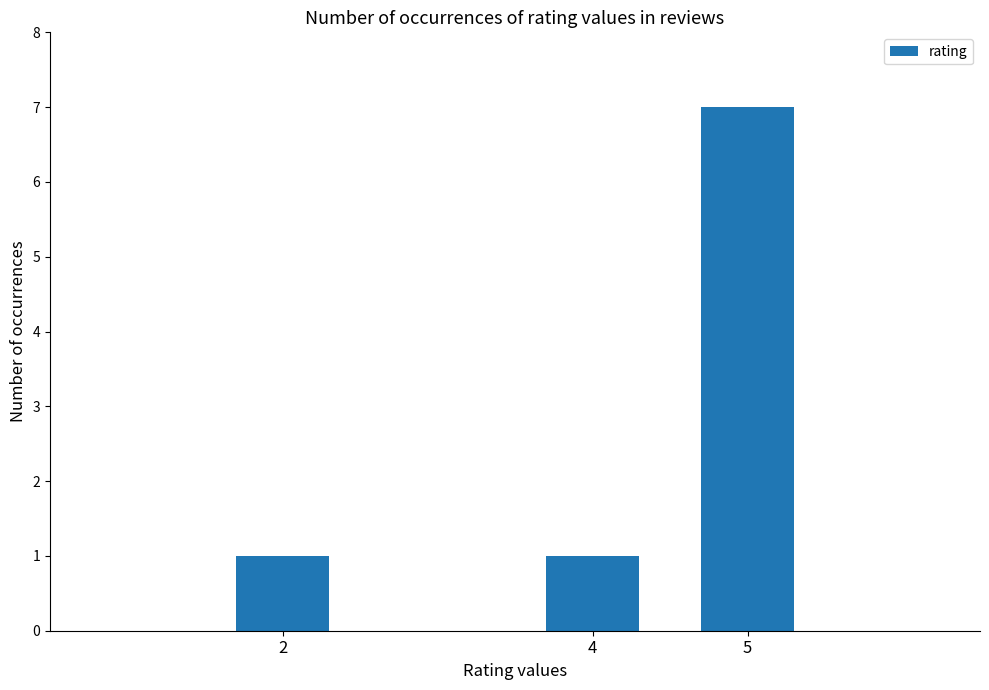

Reading right to left, transcribe all the data shown in this chart.

7	1	1